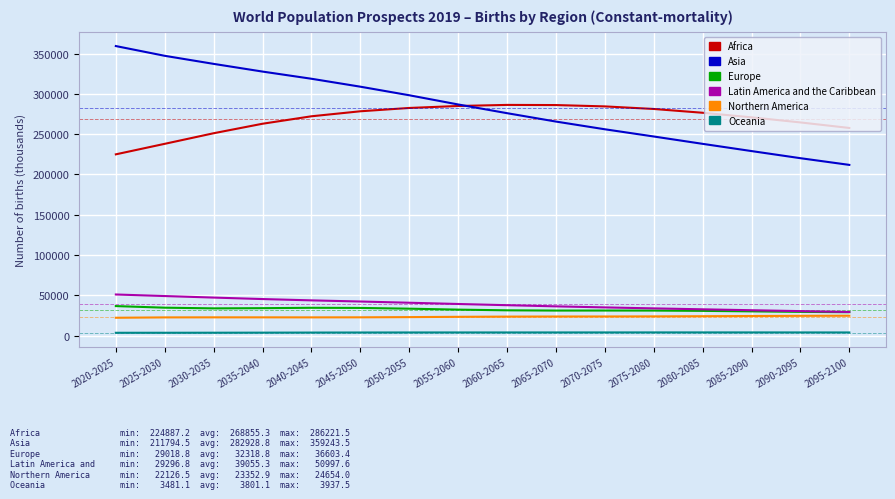

The value of Africa at 2035-2040 is 262859.1. True or false?

True